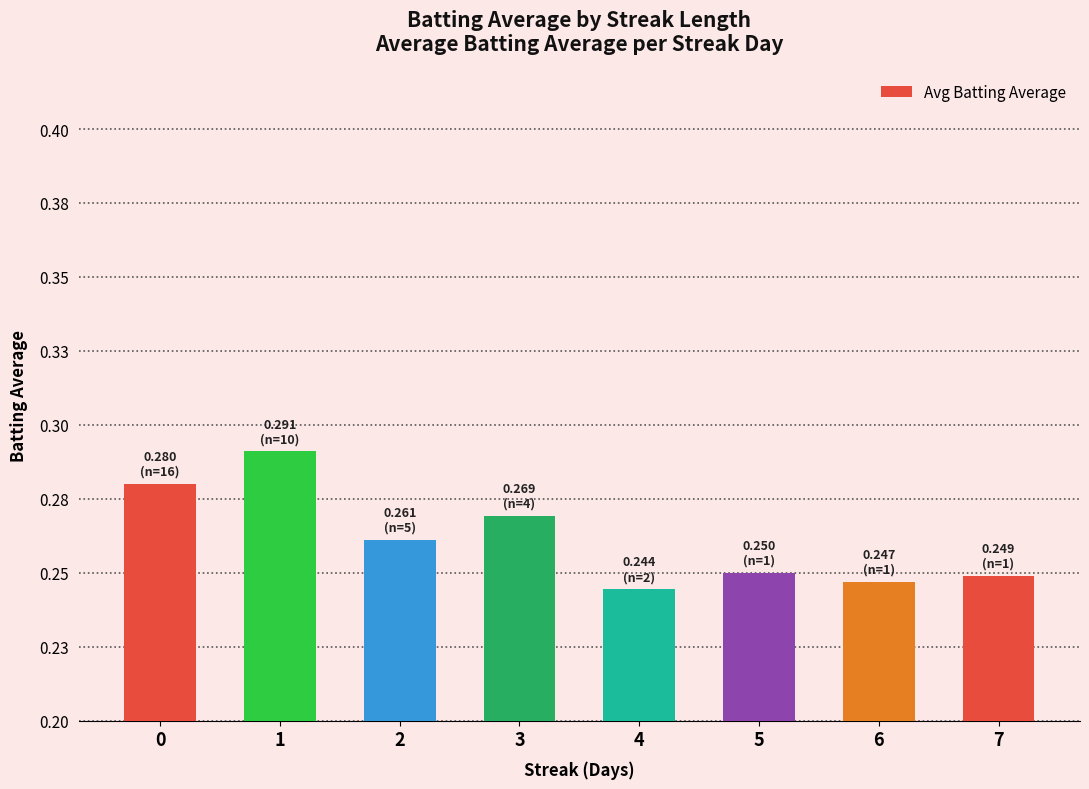

Reading left to right, extract all data points from this chart.

0=0.3	1=0.3	2=0.3	3=0.3	4=0.2	5=0.2	6=0.2	7=0.2